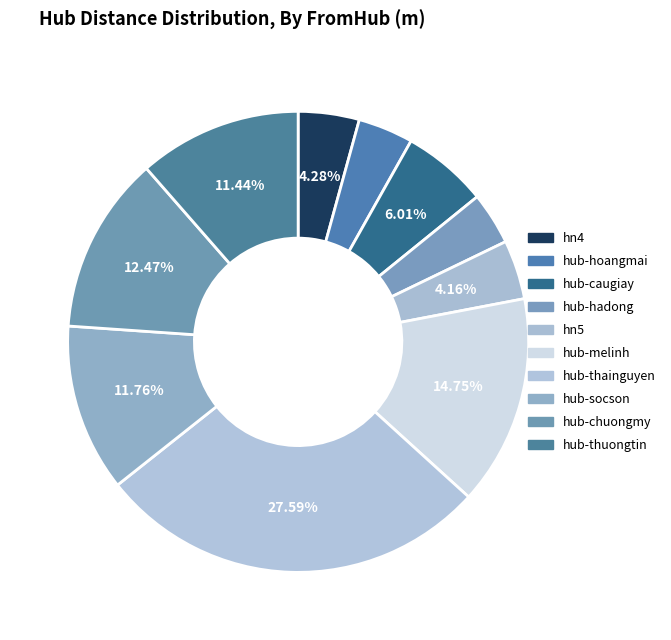

Is there a majority slice in this chart?

No